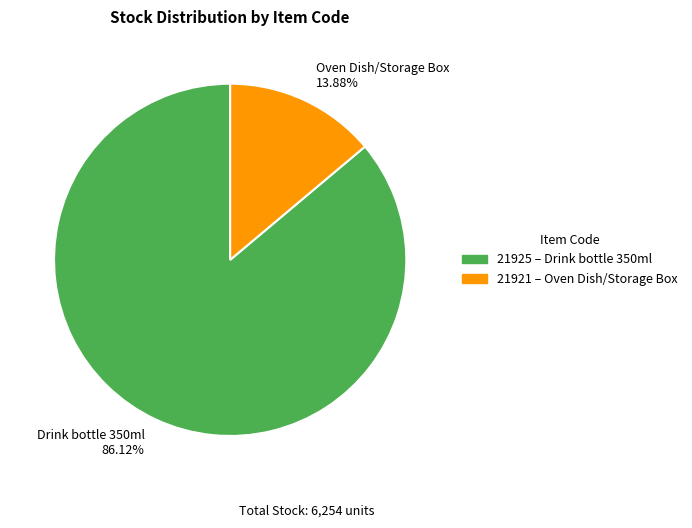

Between Drink bottle 350ml 86.12% and Oven Dish/Storage Box 13.88%, which is larger?

Drink bottle 350ml 86.12%